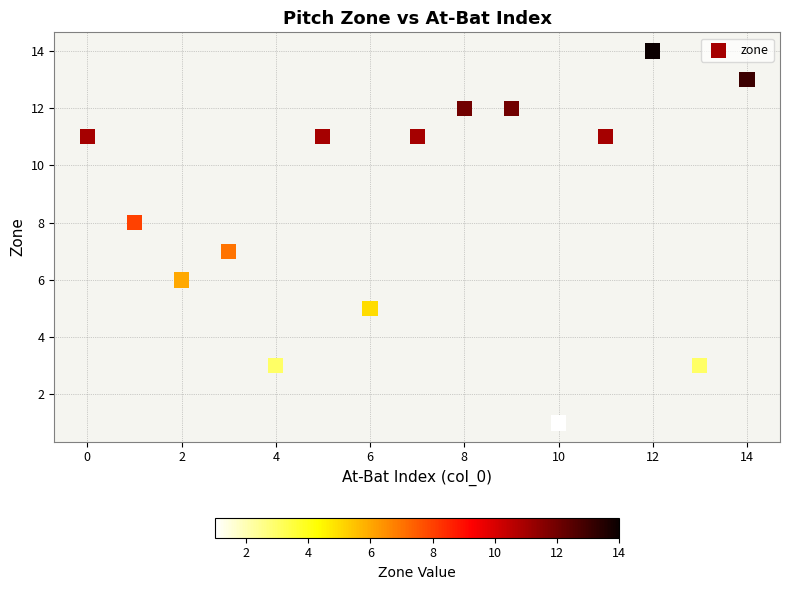

Count the number of points in this scatter plot.

15